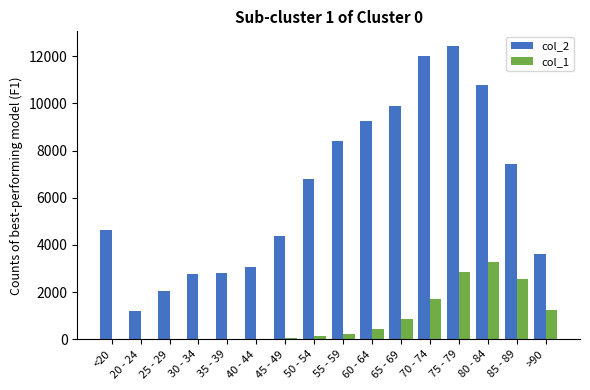

Is the value of col_1 at <20 greater than the value of col_2 at <20?

No